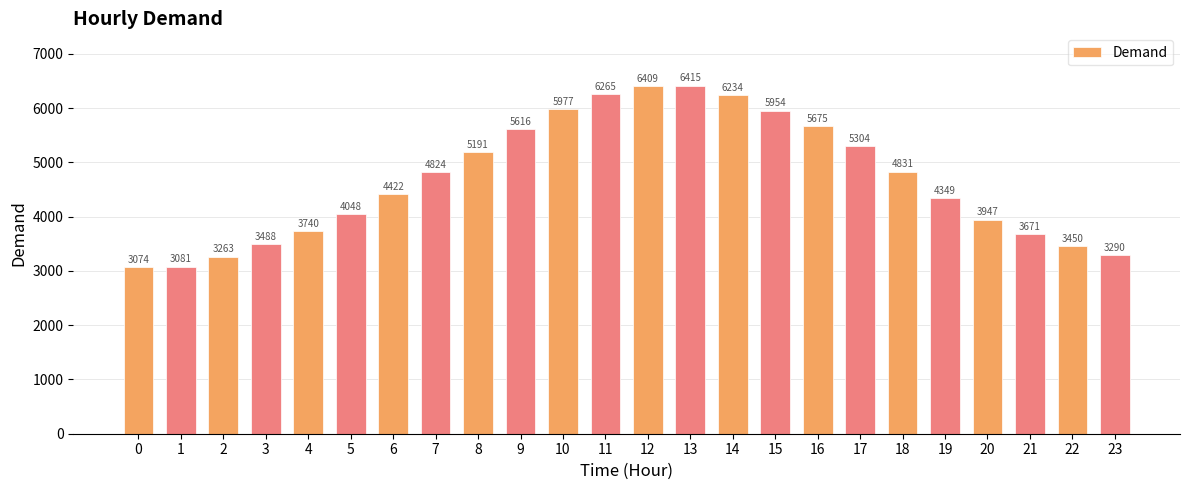

What is the change in value from 5 to 15?

+1906